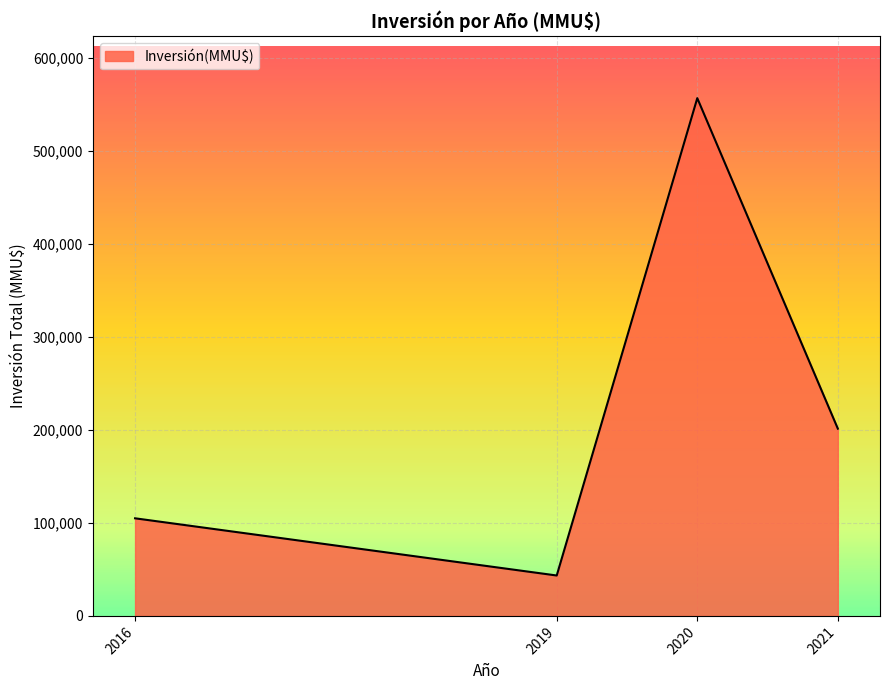

What is the greatest value displayed?

557015